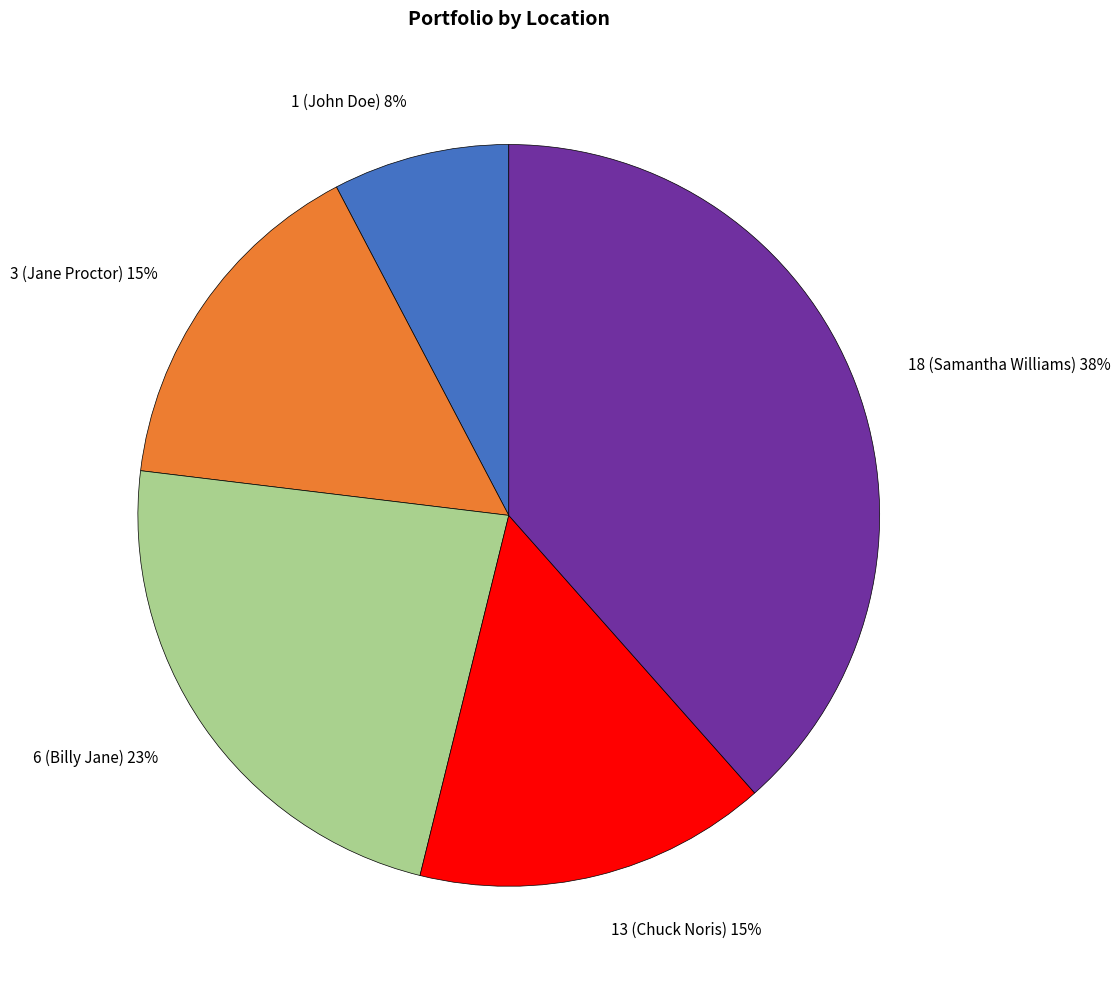

Do 6 (Billy Jane) 23% and 18 (Samantha Williams) 38% together represent more than half of the pie?

Yes